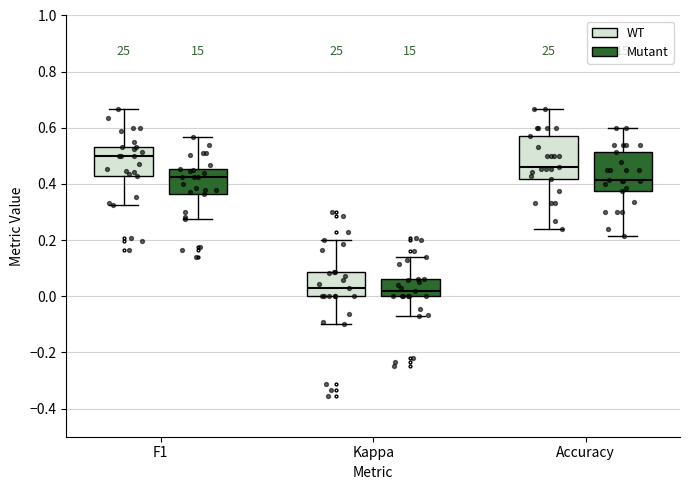

Reading left to right, transcribe this box plot: for each box, give where its median line is, the range the box spans, and where its two whiskers end, as read against the y-axis. The values are not printed on the chart, so give them approximately, as read against the axis.

F1 (WT): median 0.50, box 0.42 to 0.54, whiskers 0.32 to 0.66
F1 (Mutant): median 0.42, box 0.36 to 0.46, whiskers 0.28 to 0.56
Kappa (WT): median 0.02, box 0.00 to 0.08, whiskers -0.10 to 0.20
Kappa (Mutant): median 0.02, box 0.00 to 0.06, whiskers -0.06 to 0.14
Accuracy (WT): median 0.46, box 0.42 to 0.58, whiskers 0.24 to 0.66
Accuracy (Mutant): median 0.42, box 0.38 to 0.52, whiskers 0.22 to 0.60